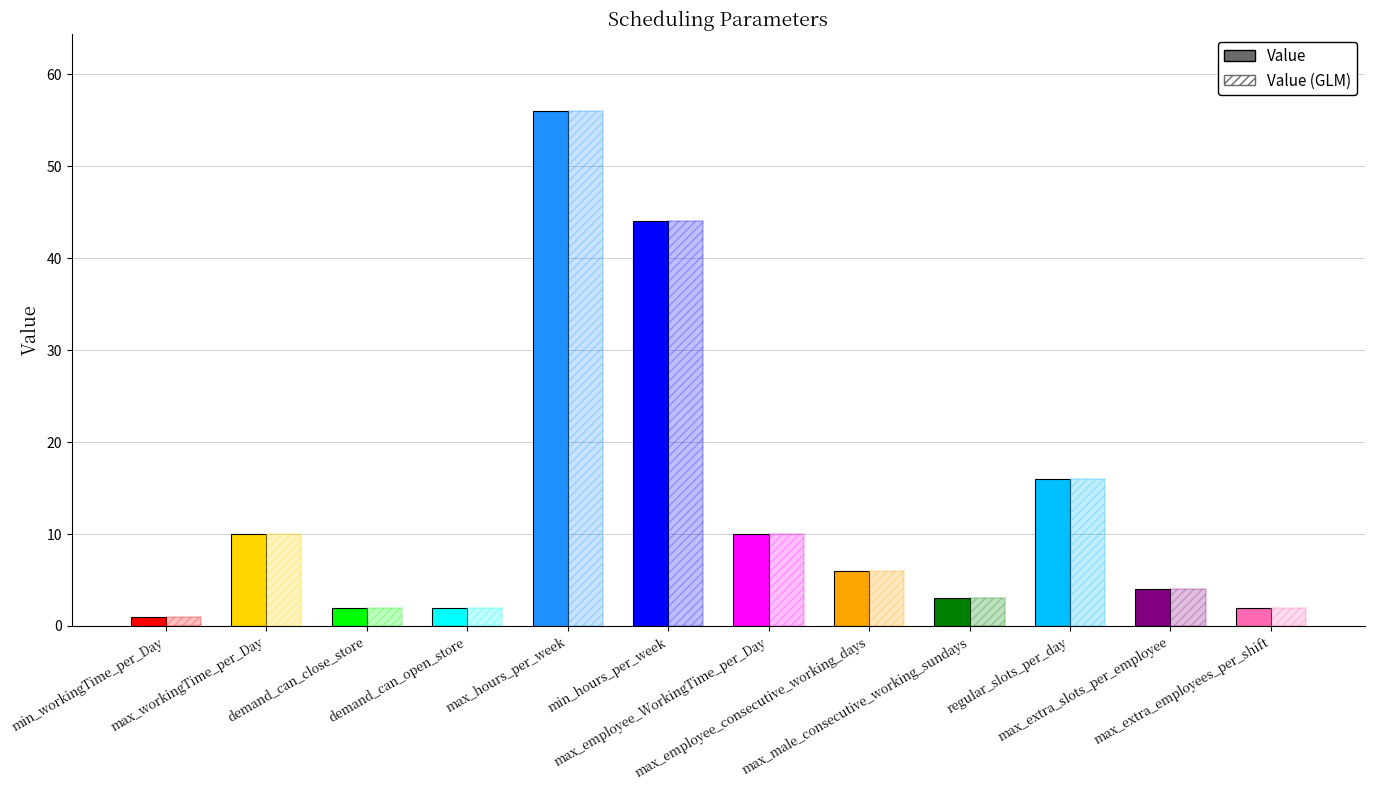

Between min_workingTime_per_Day and max_male_consecutive_working_sundays, which series saw the biggest shift?

Value